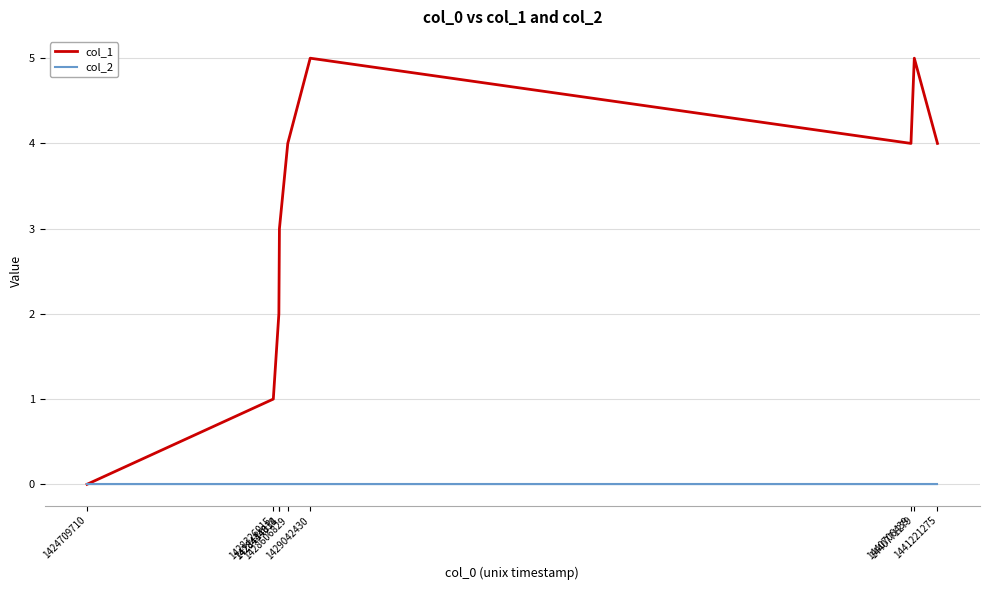

Reading left to right, list all the values displayed in this chart.

col_1: 1424709710=0	1428326015=1	1428434038=2	1428444814=3	1428606829=4	1429042430=5	1440706439=4	1440771279=5	1441221275=4
col_2: 1424709710=0	1428326015=0	1428434038=0	1428444814=0	1428606829=0	1429042430=0	1440706439=0	1440771279=0	1441221275=0